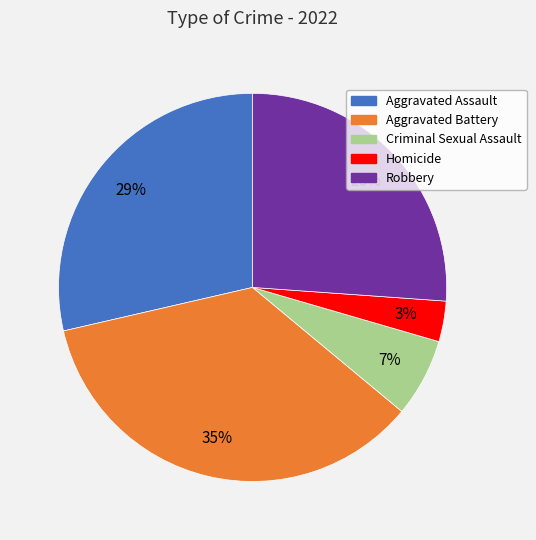

Do Aggravated Assault and Robbery together represent more than half of the pie?

Yes